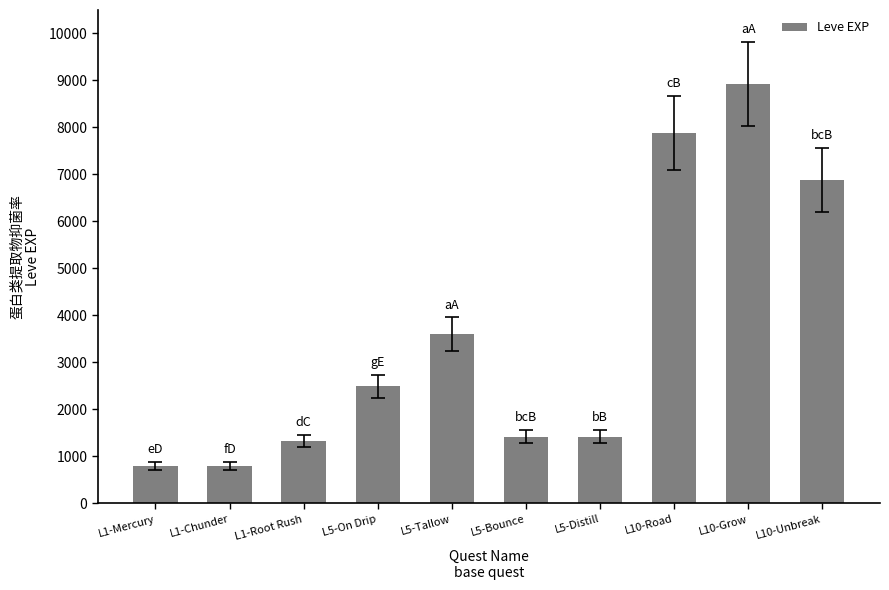

What is the minimum value shown in the chart?

800